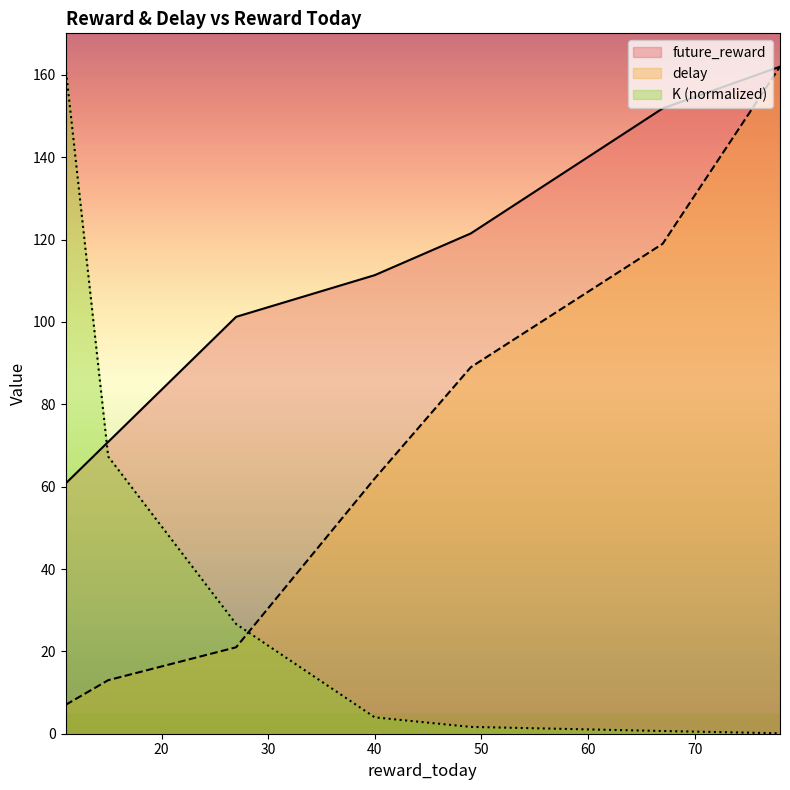

What are all the series names shown in the legend?

future_reward, delay, K (normalized)